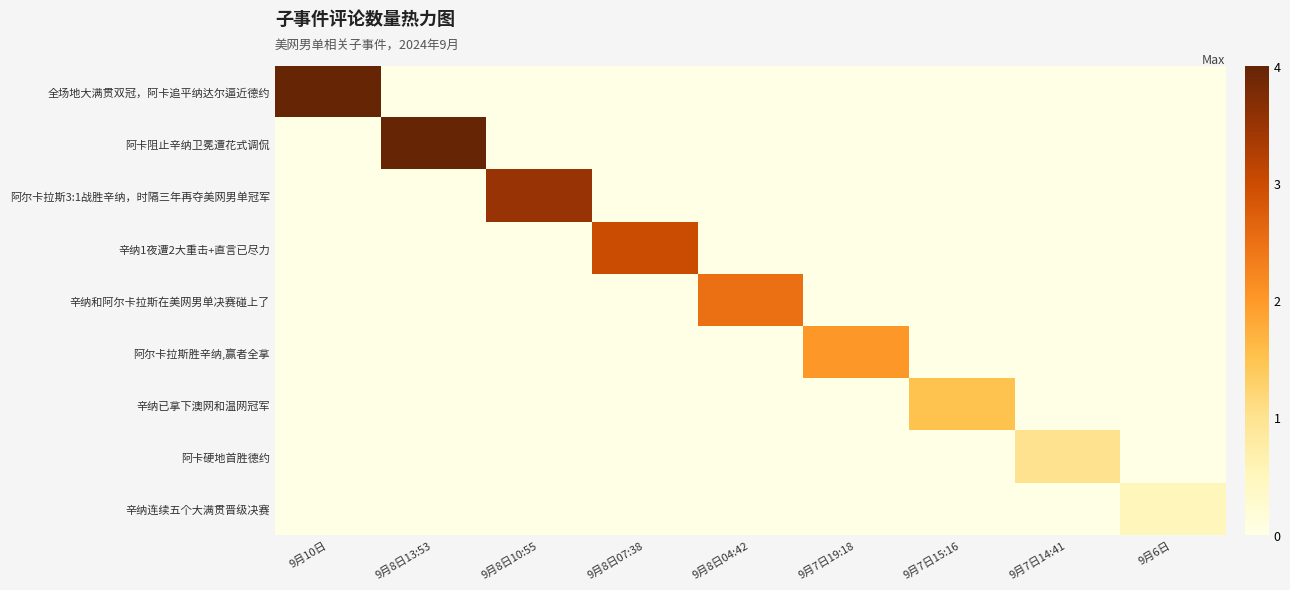

Reading left to right, list all the values displayed in this chart.

全场地大满贯双冠，阿卡追平纳达尔逼近德约: 9月10日=4.5	9月8日13:53=0.0	9月8日10:55=0.0	9月8日07:38=0.0	9月8日04:42=0.0	9月7日19:18=0.0	9月7日15:16=0.0	9月7日14:41=0.0	9月6日=0.0
阿卡阻止辛纳卫冕遭花式调侃: 9月10日=0.0	9月8日13:53=4.0	9月8日10:55=0.0	9月8日07:38=0.0	9月8日04:42=0.0	9月7日19:18=0.0	9月7日15:16=0.0	9月7日14:41=0.0	9月6日=0.0
阿尔卡拉斯3:1战胜辛纳，时隔三年再夺美网男单冠军: 9月10日=0.0	9月8日13:53=0.0	9月8日10:55=3.5	9月8日07:38=0.0	9月8日04:42=0.0	9月7日19:18=0.0	9月7日15:16=0.0	9月7日14:41=0.0	9月6日=0.0
辛纳1夜遭2大重击+直言已尽力: 9月10日=0.0	9月8日13:53=0.0	9月8日10:55=0.0	9月8日07:38=3.0	9月8日04:42=0.0	9月7日19:18=0.0	9月7日15:16=0.0	9月7日14:41=0.0	9月6日=0.0
辛纳和阿尔卡拉斯在美网男单决赛碰上了: 9月10日=0.0	9月8日13:53=0.0	9月8日10:55=0.0	9月8日07:38=0.0	9月8日04:42=2.5	9月7日19:18=0.0	9月7日15:16=0.0	9月7日14:41=0.0	9月6日=0.0
阿尔卡拉斯胜辛纳,赢者全拿: 9月10日=0.0	9月8日13:53=0.0	9月8日10:55=0.0	9月8日07:38=0.0	9月8日04:42=0.0	9月7日19:18=2.0	9月7日15:16=0.0	9月7日14:41=0.0	9月6日=0.0
辛纳已拿下澳网和温网冠军: 9月10日=0.0	9月8日13:53=0.0	9月8日10:55=0.0	9月8日07:38=0.0	9月8日04:42=0.0	9月7日19:18=0.0	9月7日15:16=1.5	9月7日14:41=0.0	9月6日=0.0
阿卡硬地首胜德约: 9月10日=0.0	9月8日13:53=0.0	9月8日10:55=0.0	9月8日07:38=0.0	9月8日04:42=0.0	9月7日19:18=0.0	9月7日15:16=0.0	9月7日14:41=1.0	9月6日=0.0
辛纳连续五个大满贯晋级决赛: 9月10日=0.0	9月8日13:53=0.0	9月8日10:55=0.0	9月8日07:38=0.0	9月8日04:42=0.0	9月7日19:18=0.0	9月7日15:16=0.0	9月7日14:41=0.0	9月6日=0.5